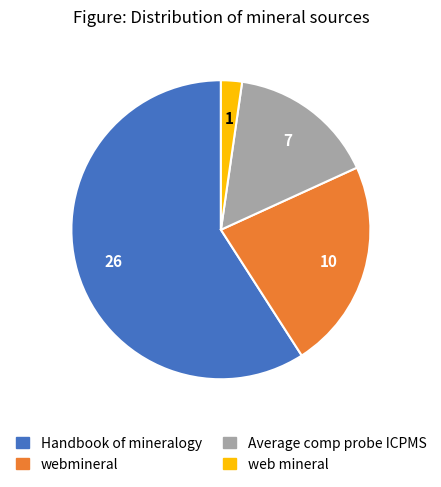

What is the largest slice in the pie chart?

Handbook of mineralogy